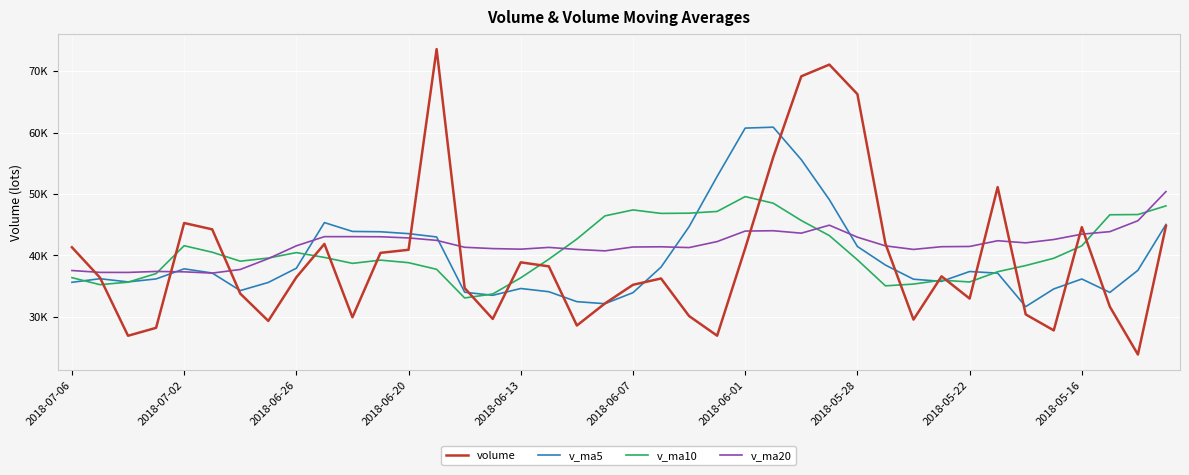

What are all the series names shown in the legend?

volume, v_ma5, v_ma10, v_ma20